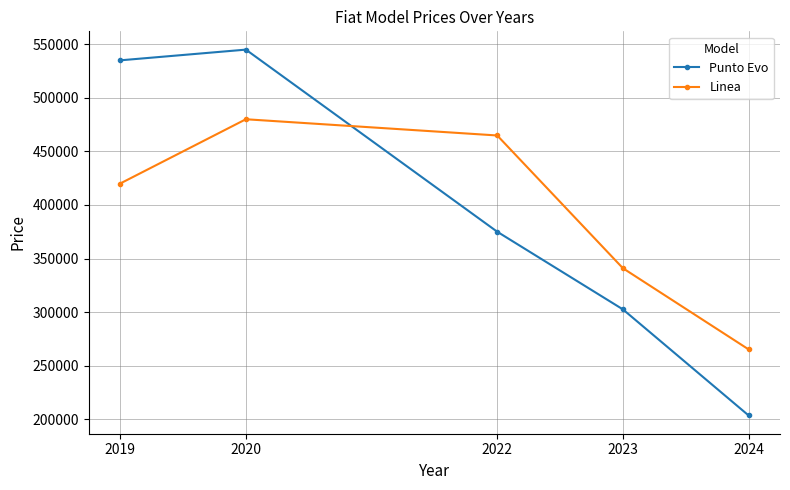

Read the Punto Evo value at 2023.

302500